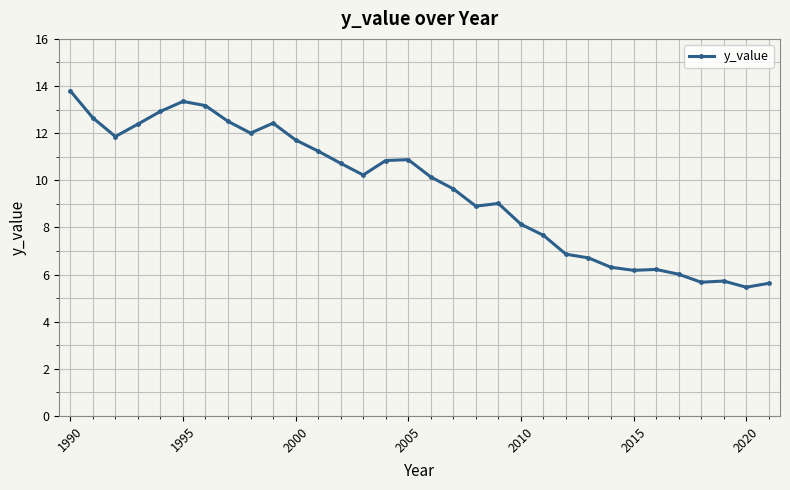

What is the minimum value shown in the chart?

5.5